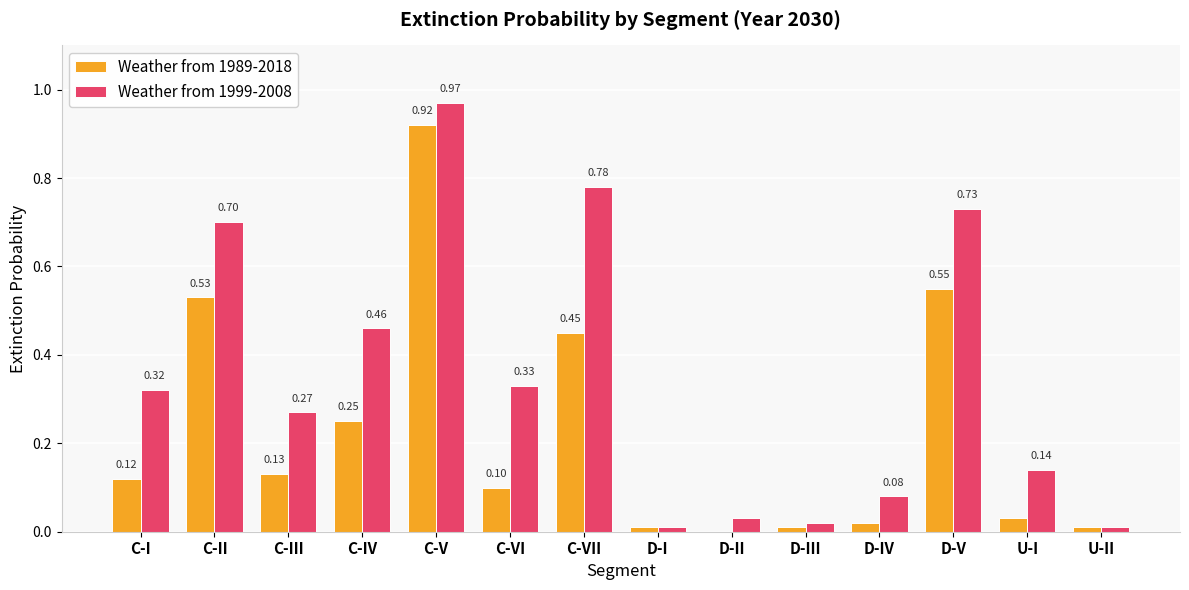

Which series has the largest total across all categories?

Weather from 1999-2008